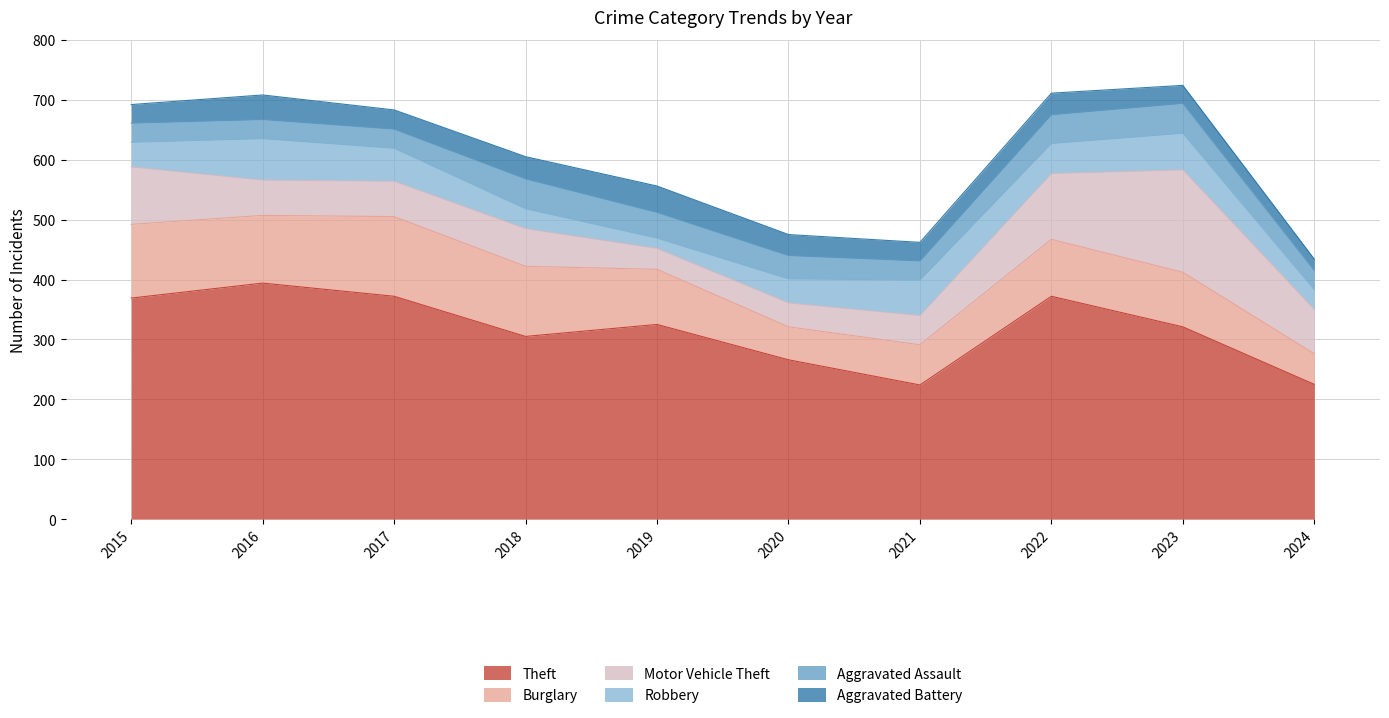

Does the chart display data point markers on the line(s)?

No